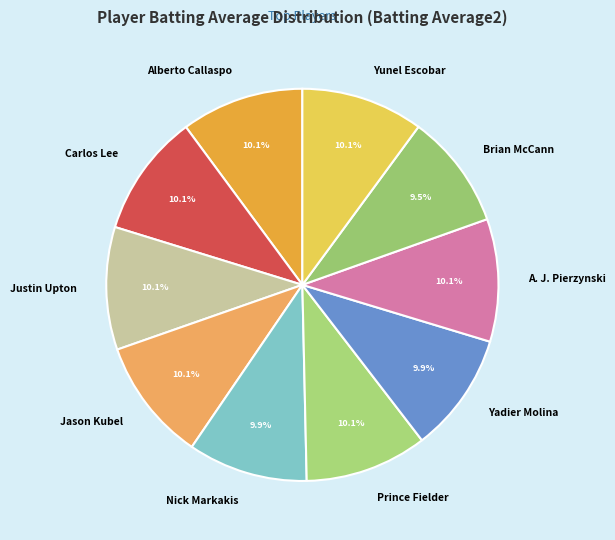

Is there a majority slice in this chart?

No